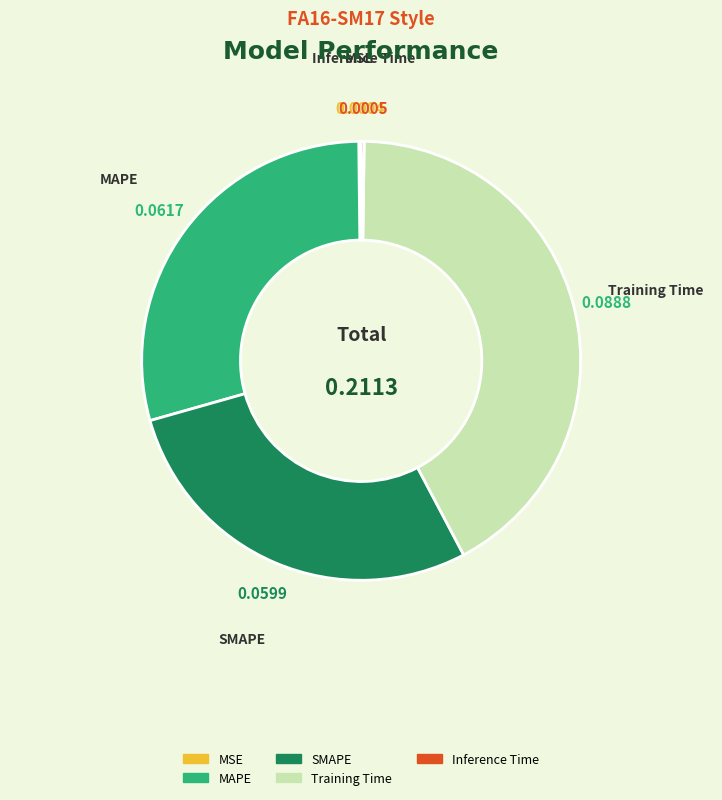

Which slice is the largest?

Training Time